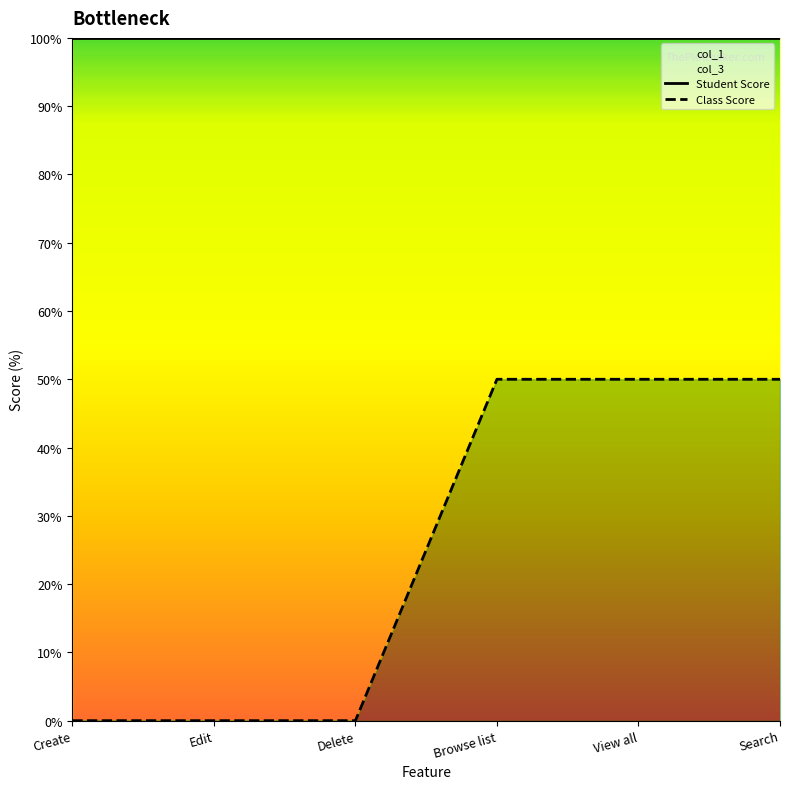

What is the greatest value displayed?

50